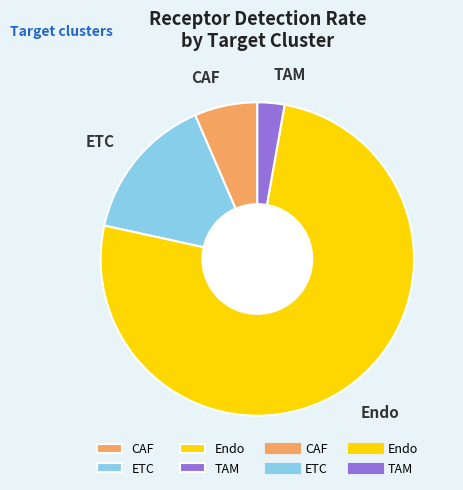

What is the largest slice in the pie chart?

Endo